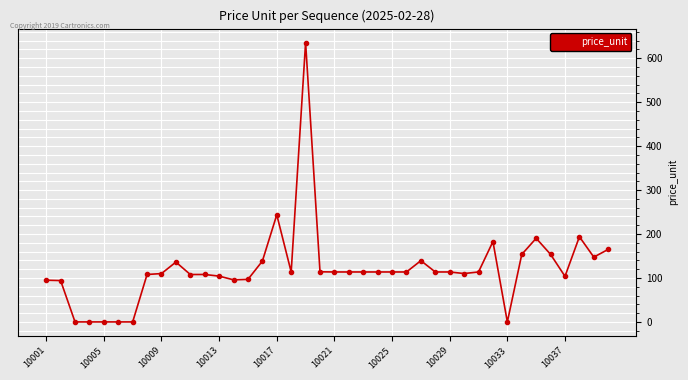

What is the maximum value shown in the chart?

635.7